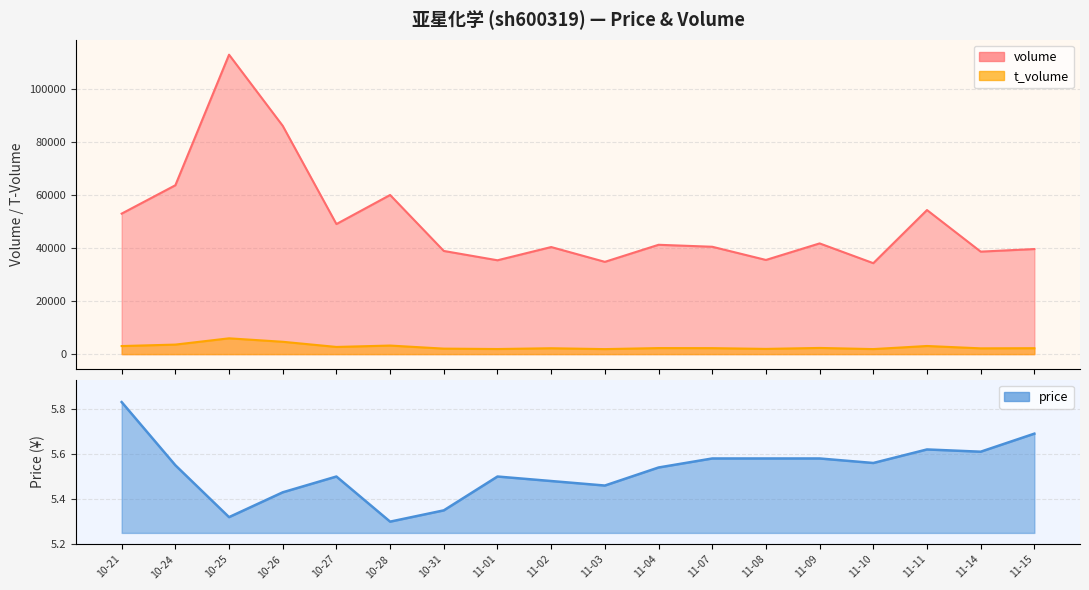

Count the number of data series in this chart.

3